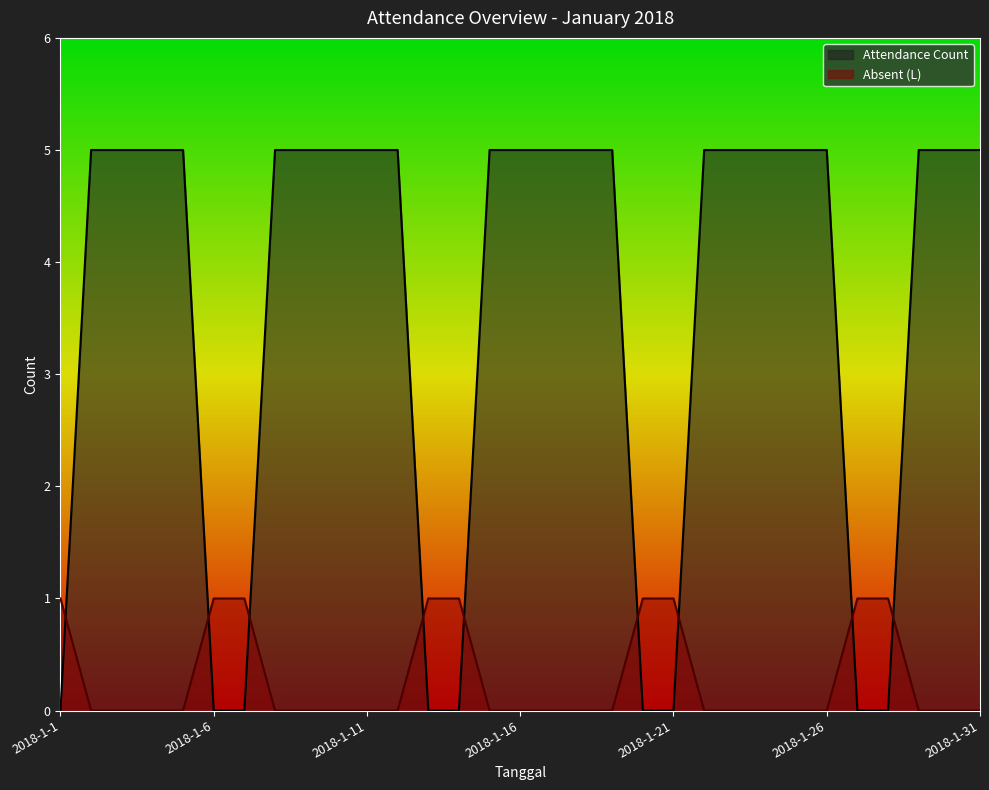

How many times do Absent (L) and Attendance Count cross each other?

9